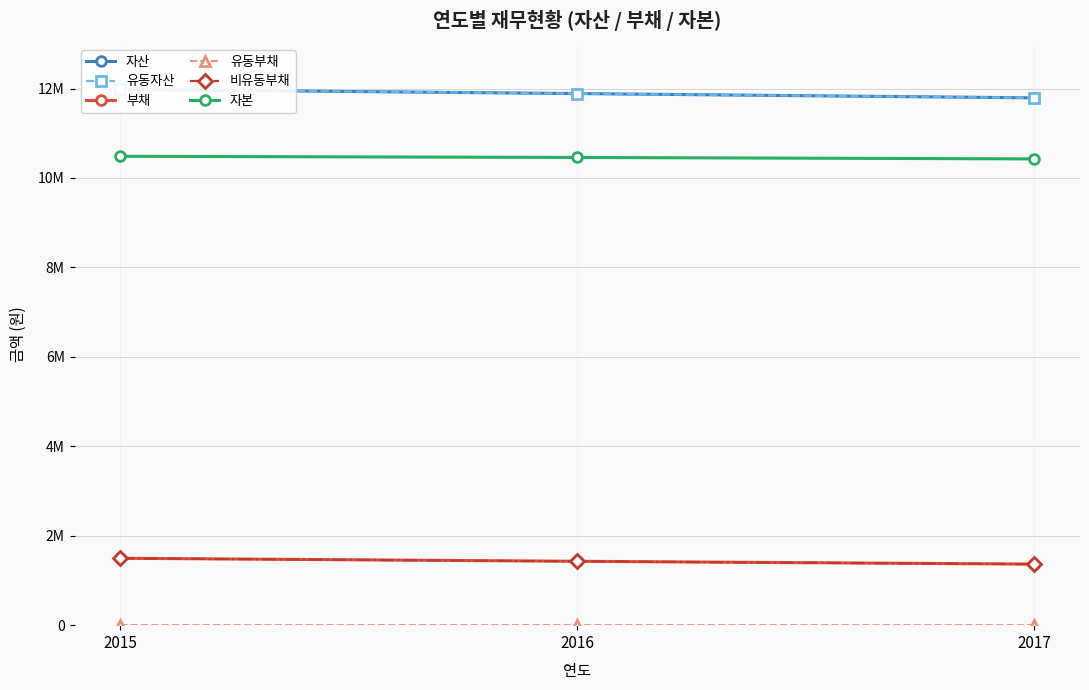

What is the difference between the maximum and second lowest values in the 유동부채 series?

210